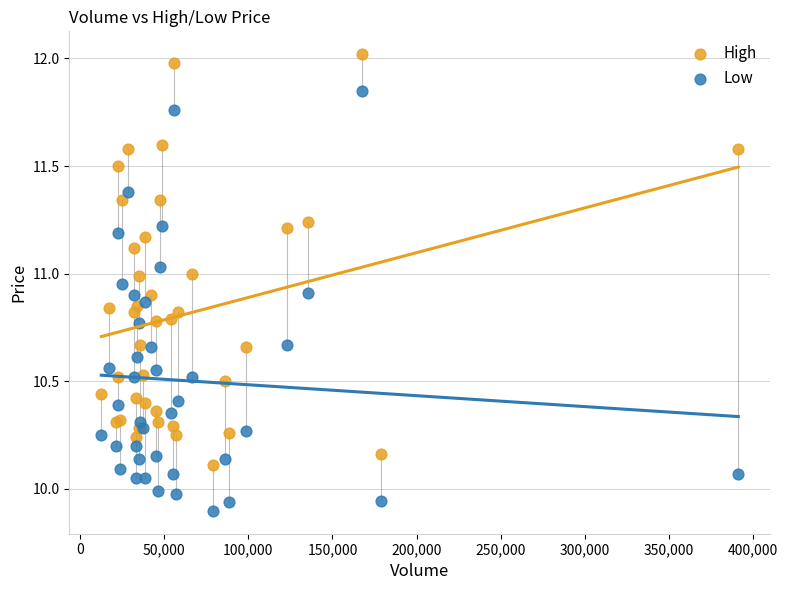

Which series reaches the maximum Y coordinate?

High